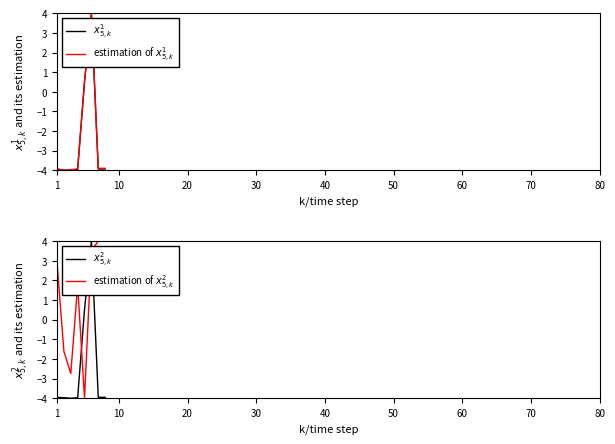

True or false: $x^1_{5,k}$ has a value of -4.0 at 20.

True